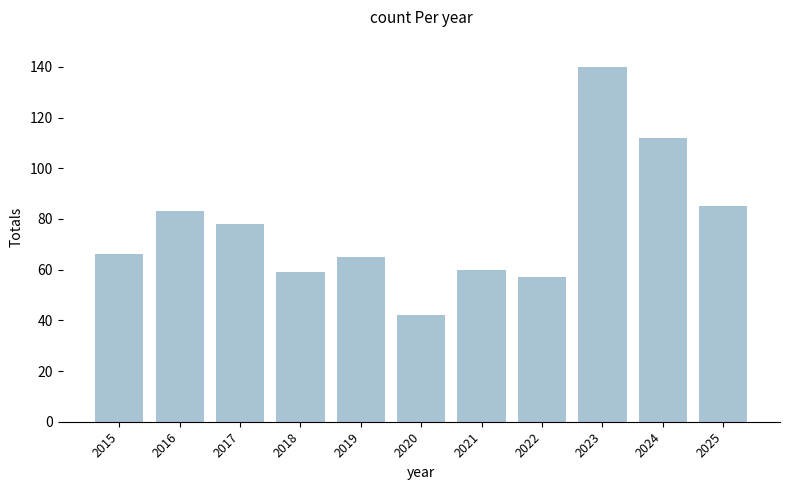

True or false: the data shows 9 at 2020.

False